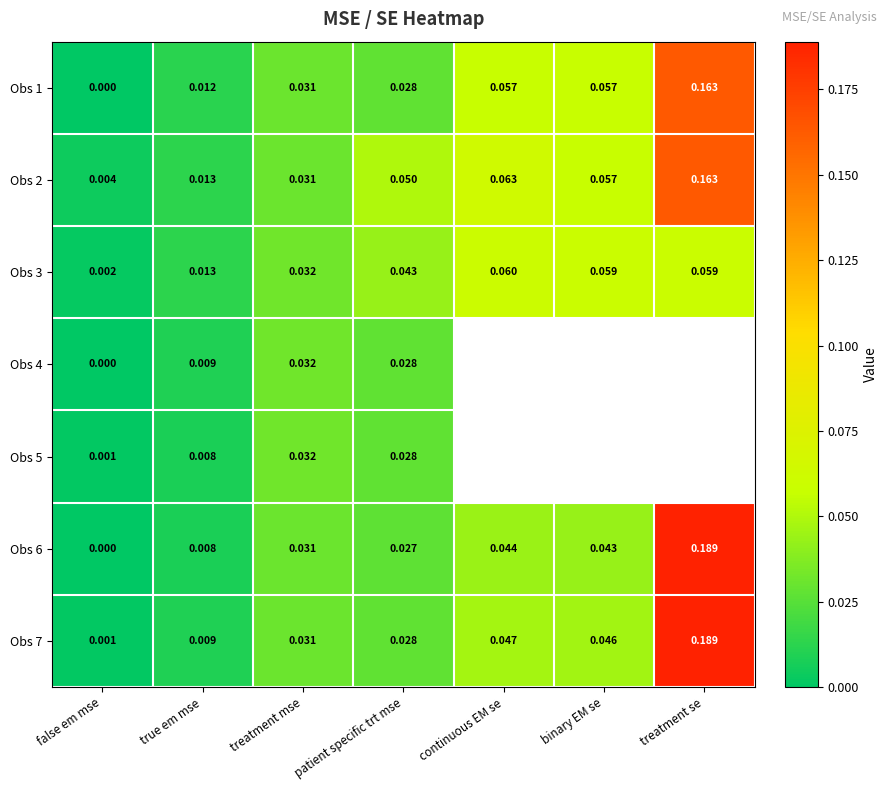

Which category has the highest value in the Obs 1 series?

treatment se